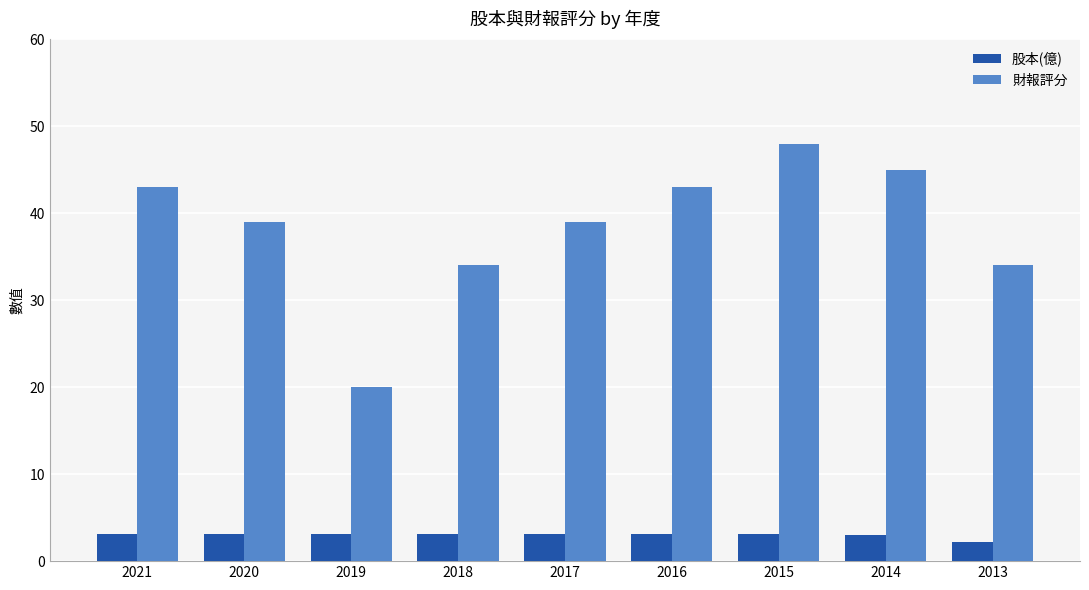

Which category has the highest value across all series?

2015